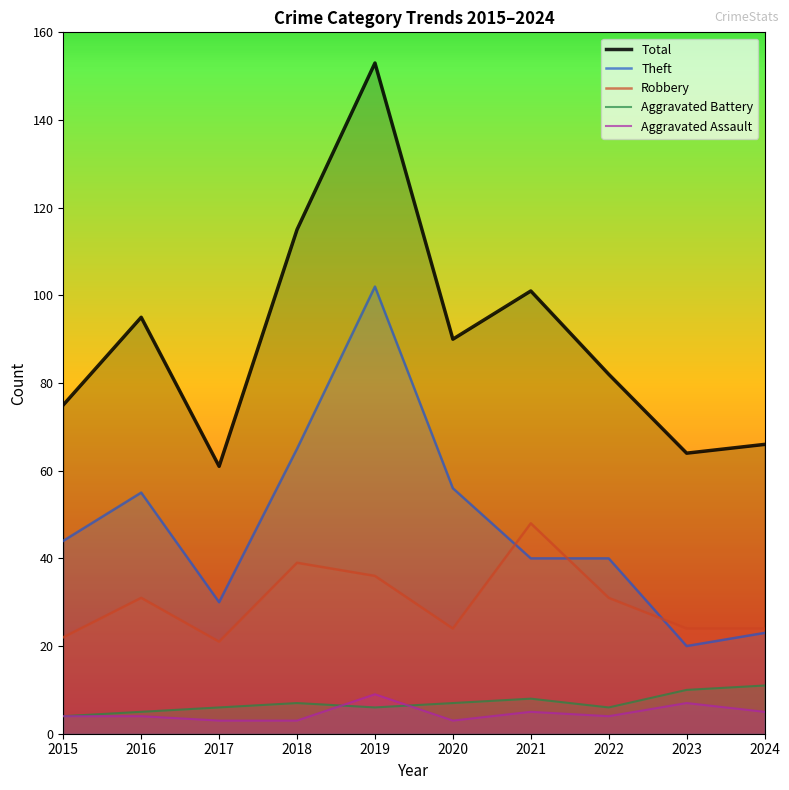

Does the chart display data point markers on the line(s)?

No